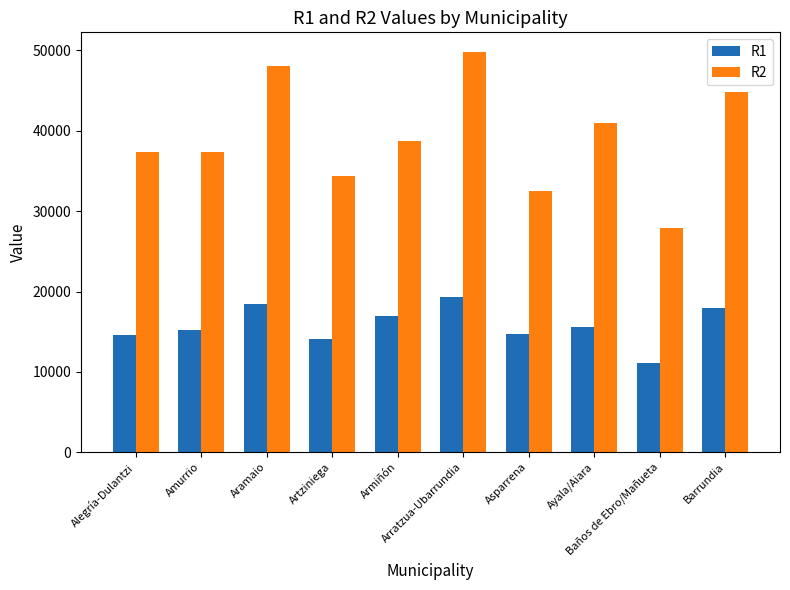

How many series are shown in this chart?

2